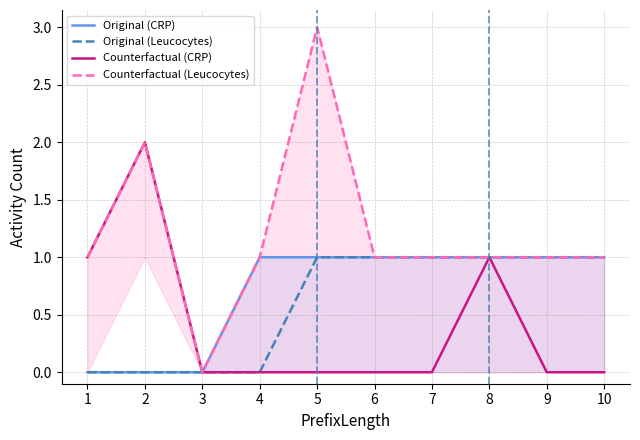

What is the difference between the second highest and second lowest values in the Original (Leucocytes) series?

1